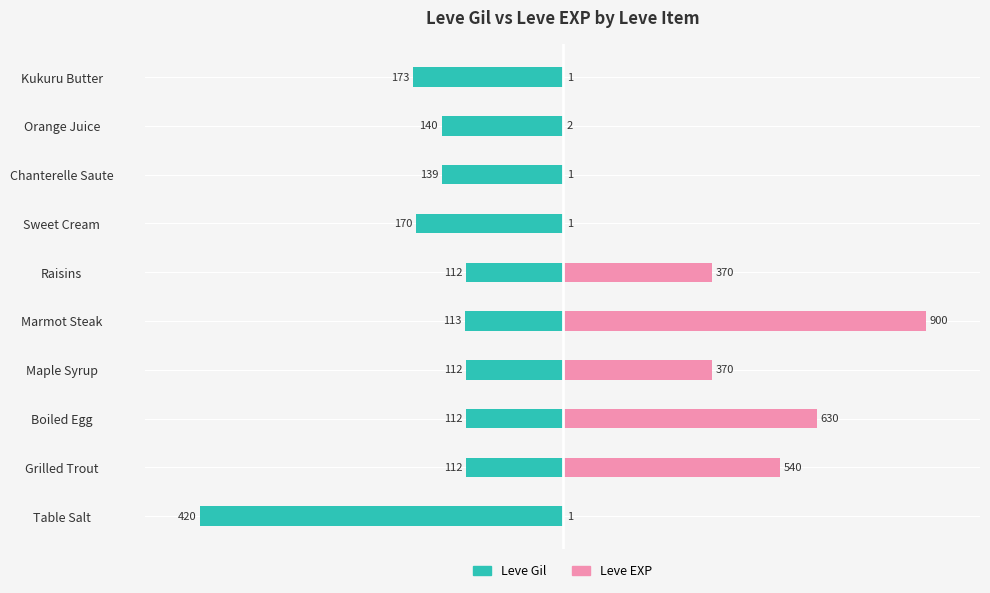

Does the chart contain stacked bars?

No